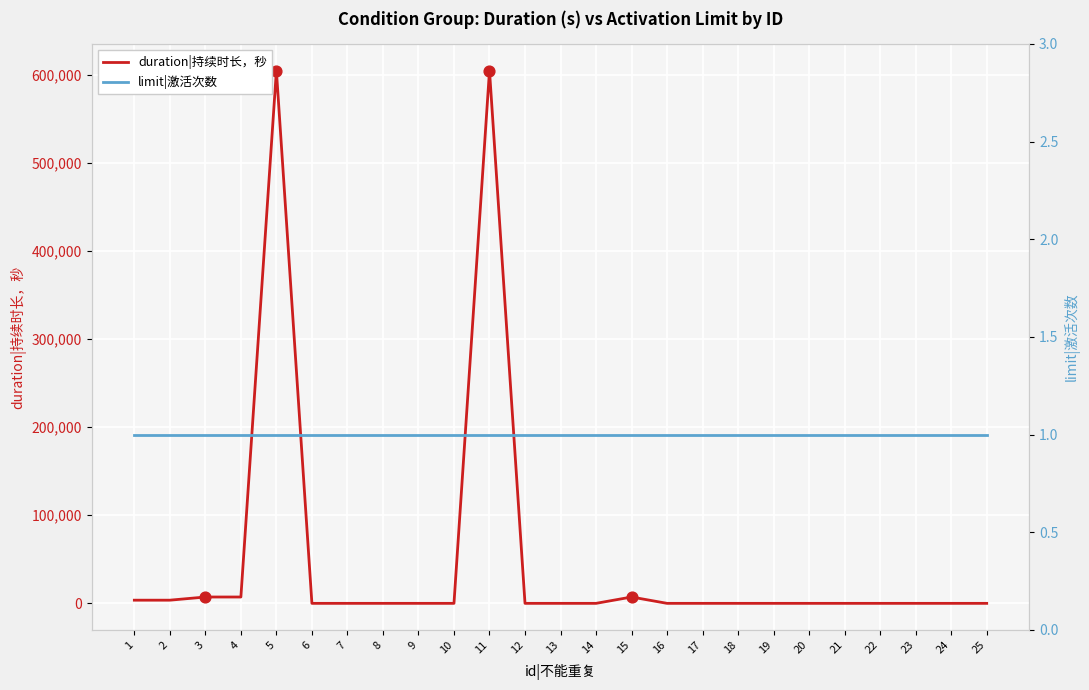

Which series contains the lowest Y value?

duration|持续时长，秒